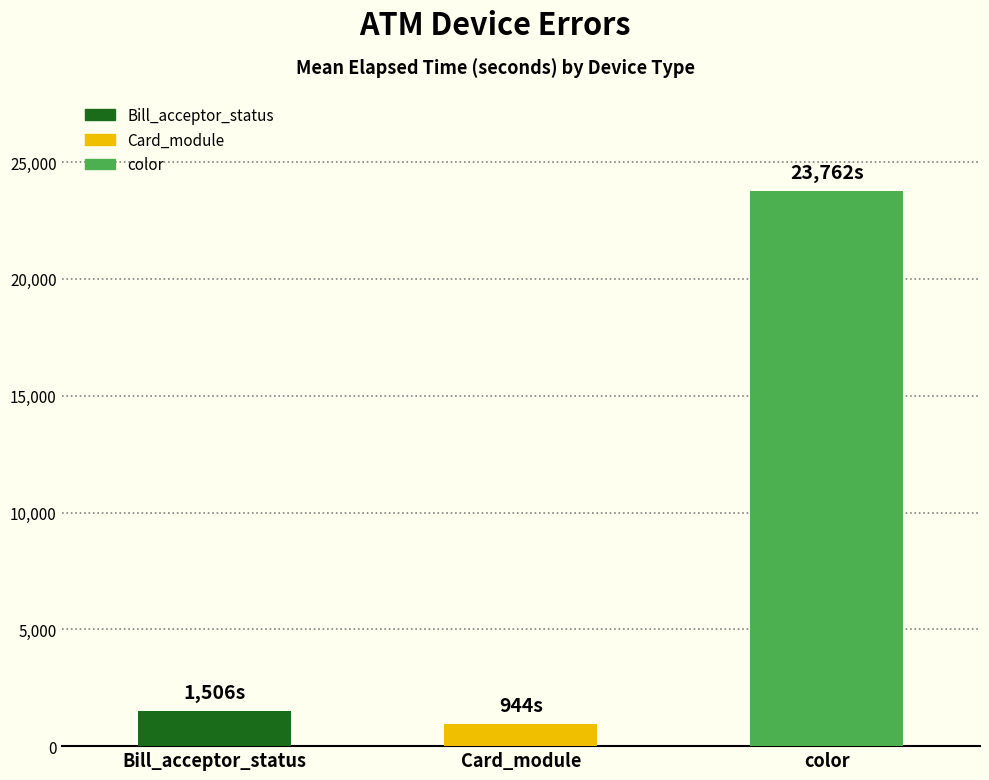

What is the change in value from Bill_acceptor_status to color?

+22256.9